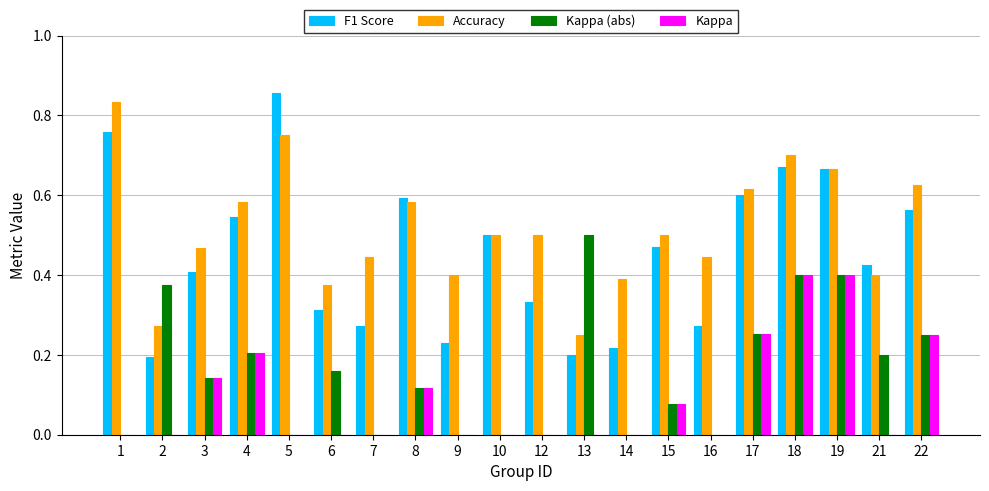

At which label does Kappa (abs) reach its minimum?

1